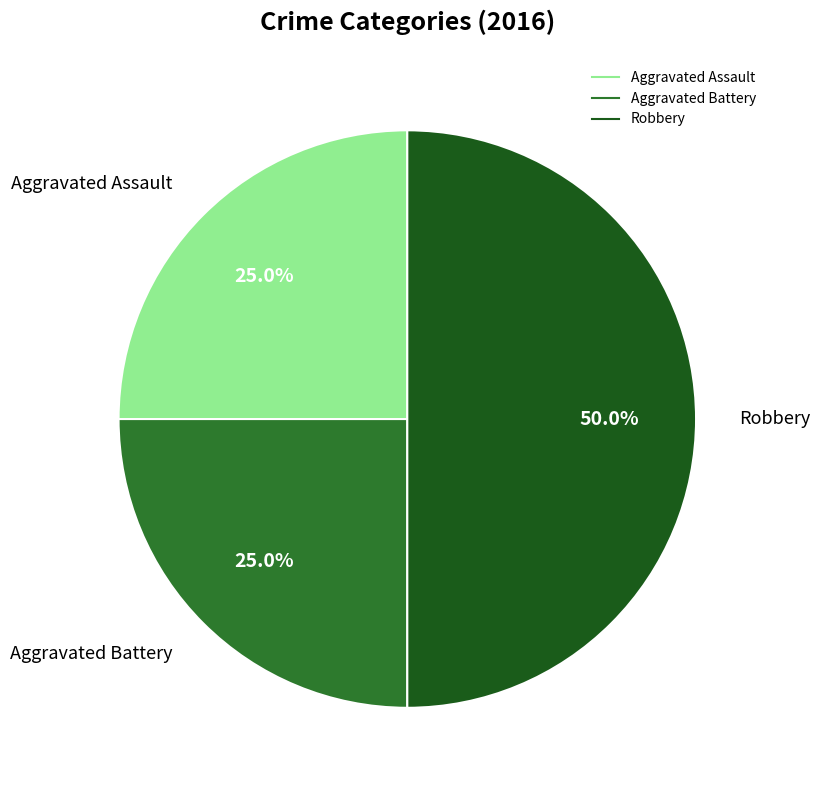

To the nearest percent, what portion does Robbery represent?

50%